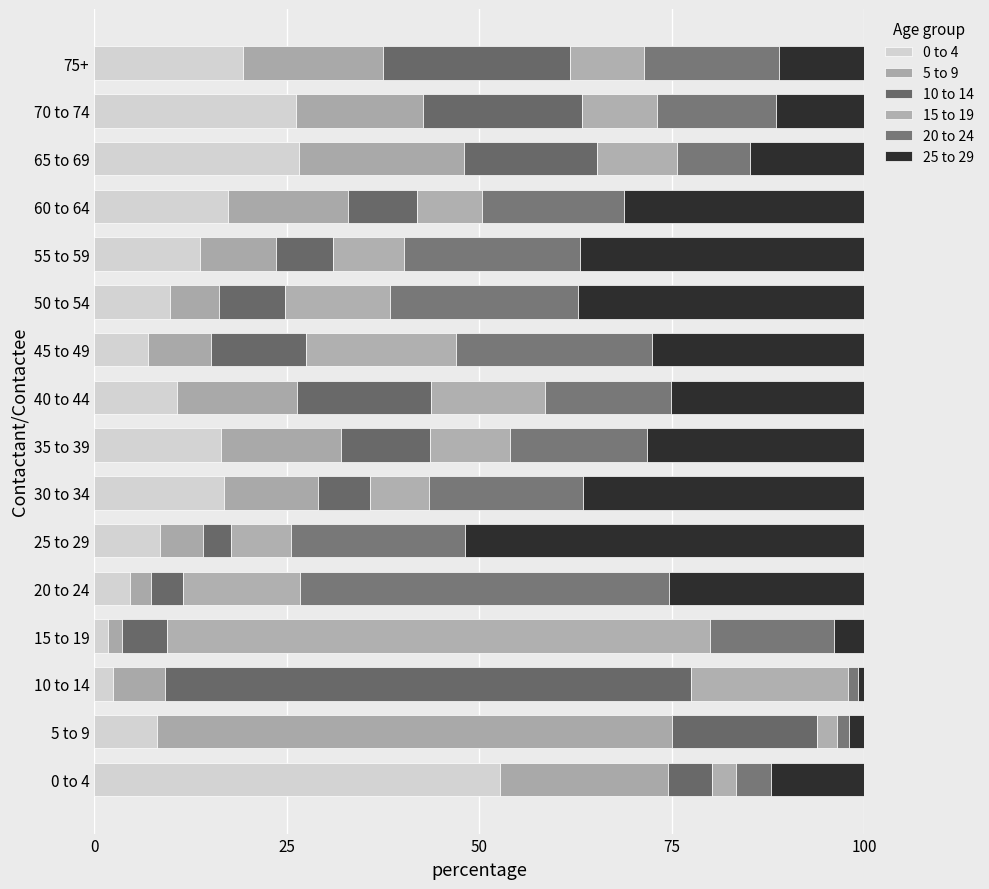

Count the number of categories in the chart.

16